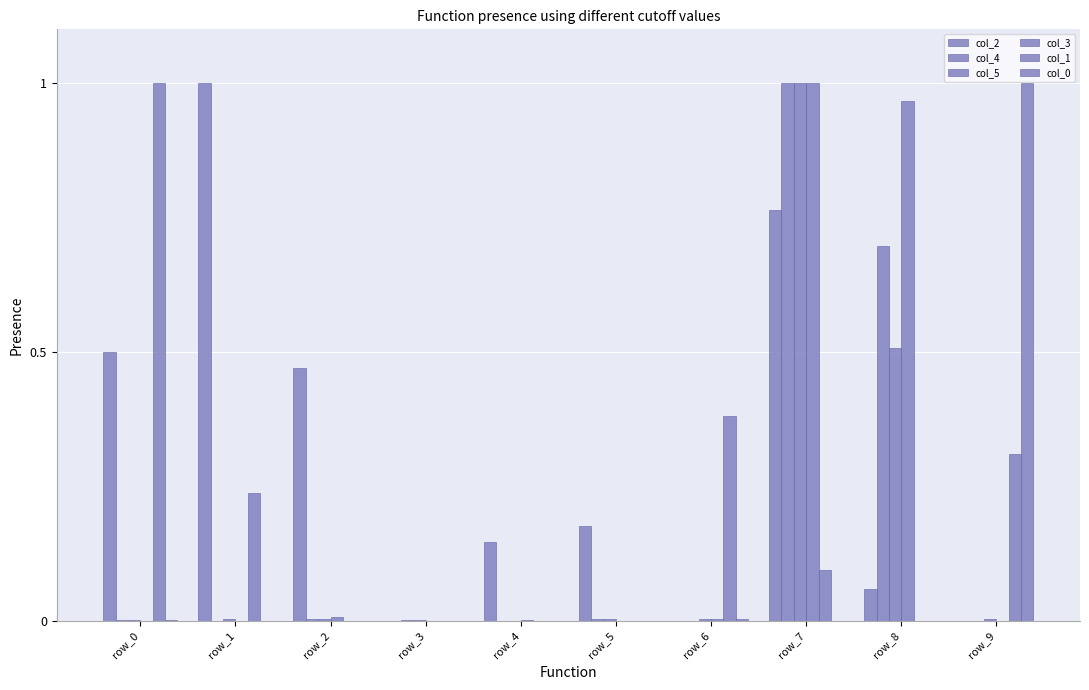

At which category is the sum across all series the highest?

row_7